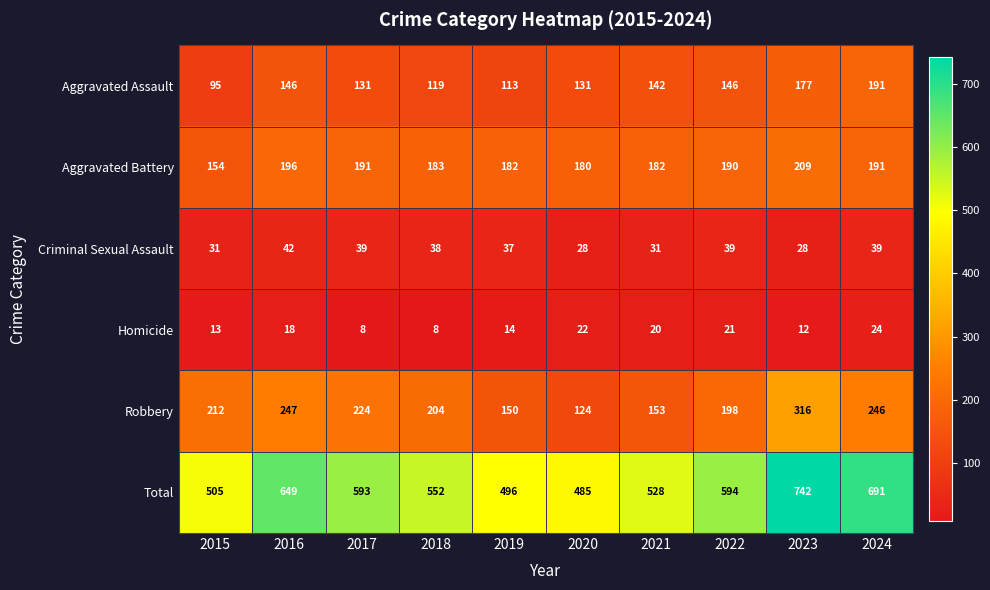

What is the sum of the Aggravated Battery values at 2023 and 2017?

400